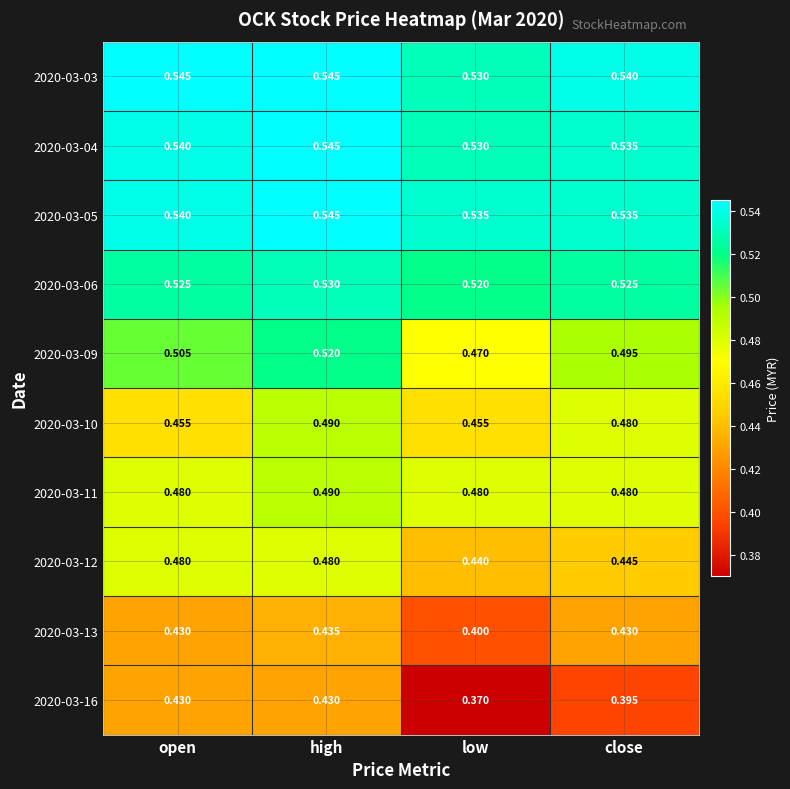

Where is 2020-03-06 nearest to the value 0?

low